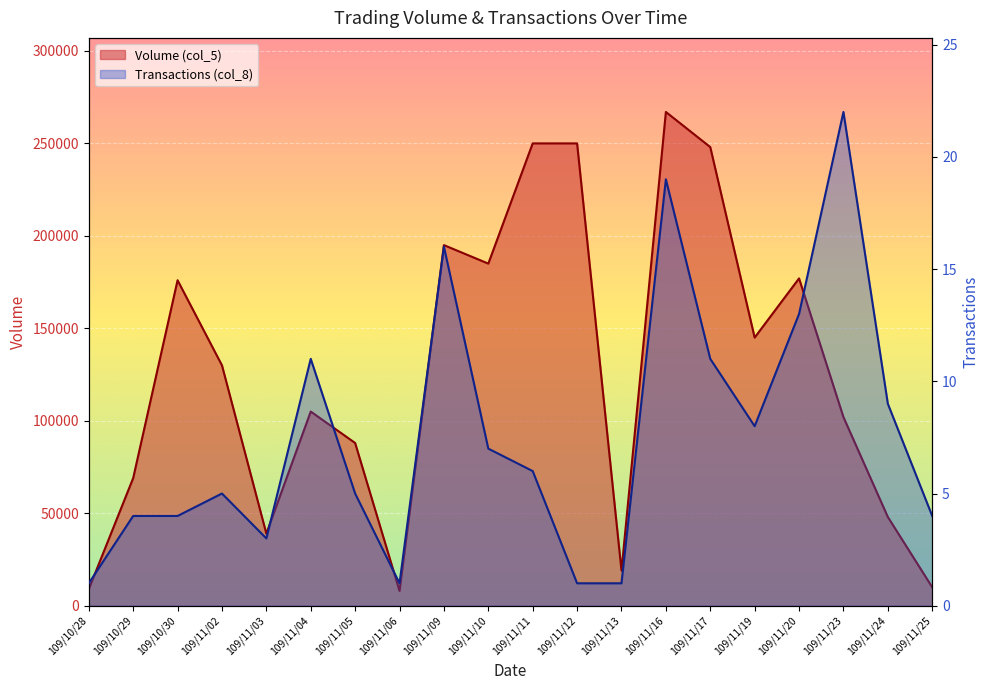

What is the total value across all series at 109/11/04?

105011